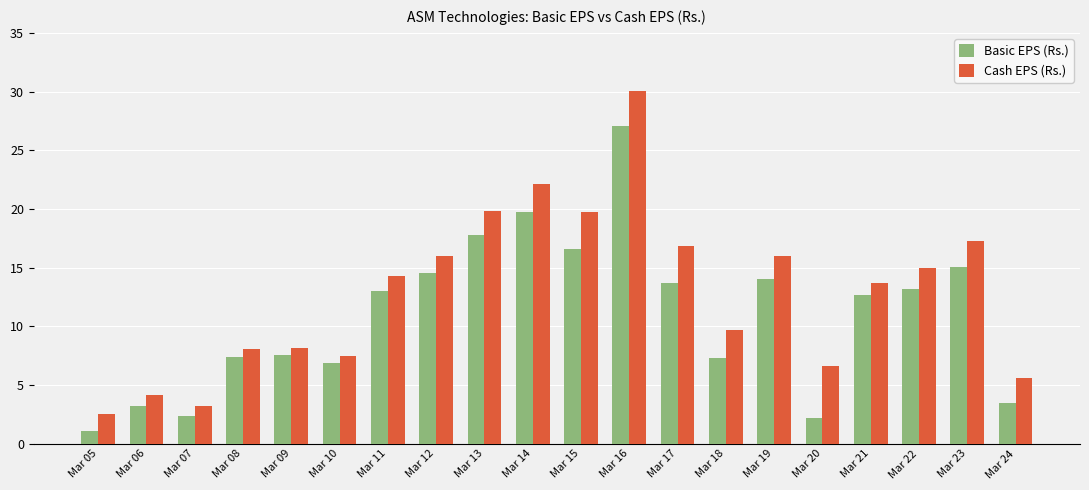

Rank the series at Mar 24 from highest to lowest value.

Cash EPS (Rs.), Basic EPS (Rs.)